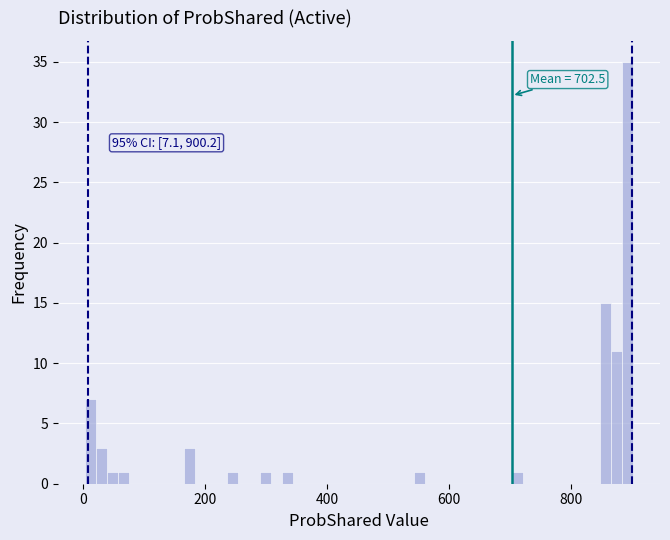

Around what value on the x-axis is the tallest bar? Give the approximate position of its centre, as read against the axis.

900